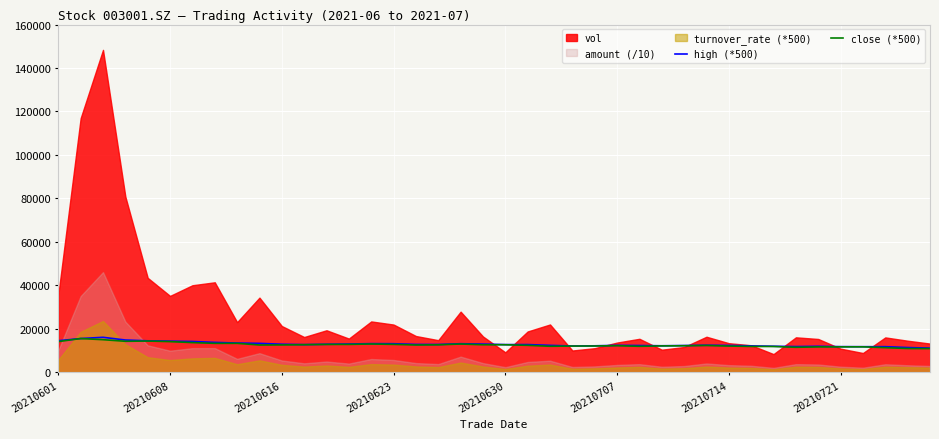

True or false: close (*500) has a value of 11440 at 33.

True